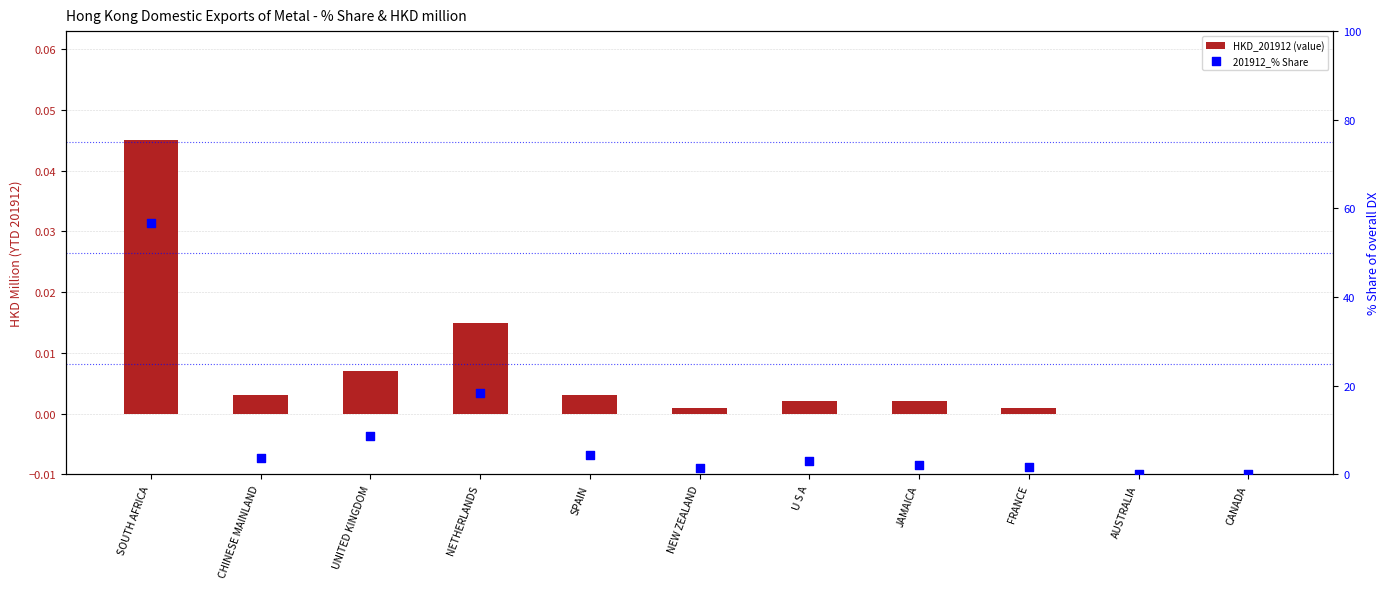

Which series has the largest total across all categories?

201912_% Share